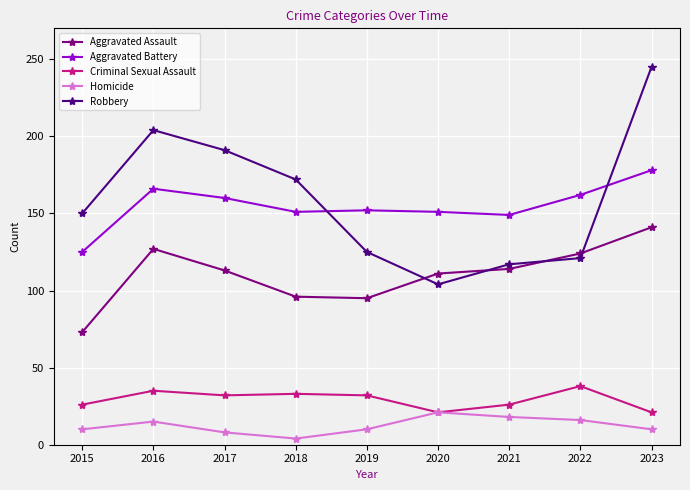

What is the minimum value shown in the chart?

4